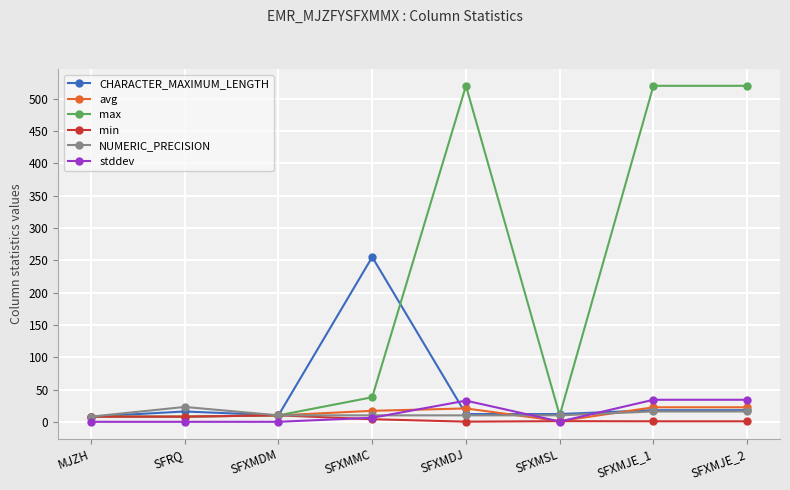

Does the chart display data point markers on the line(s)?

Yes